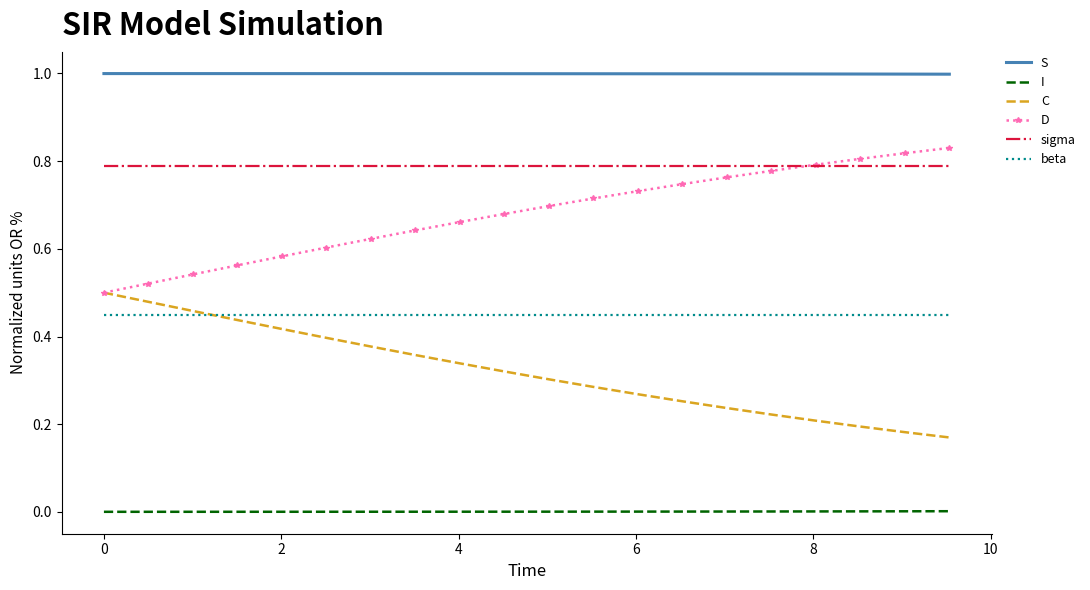

Which series has the largest total across all categories?

S